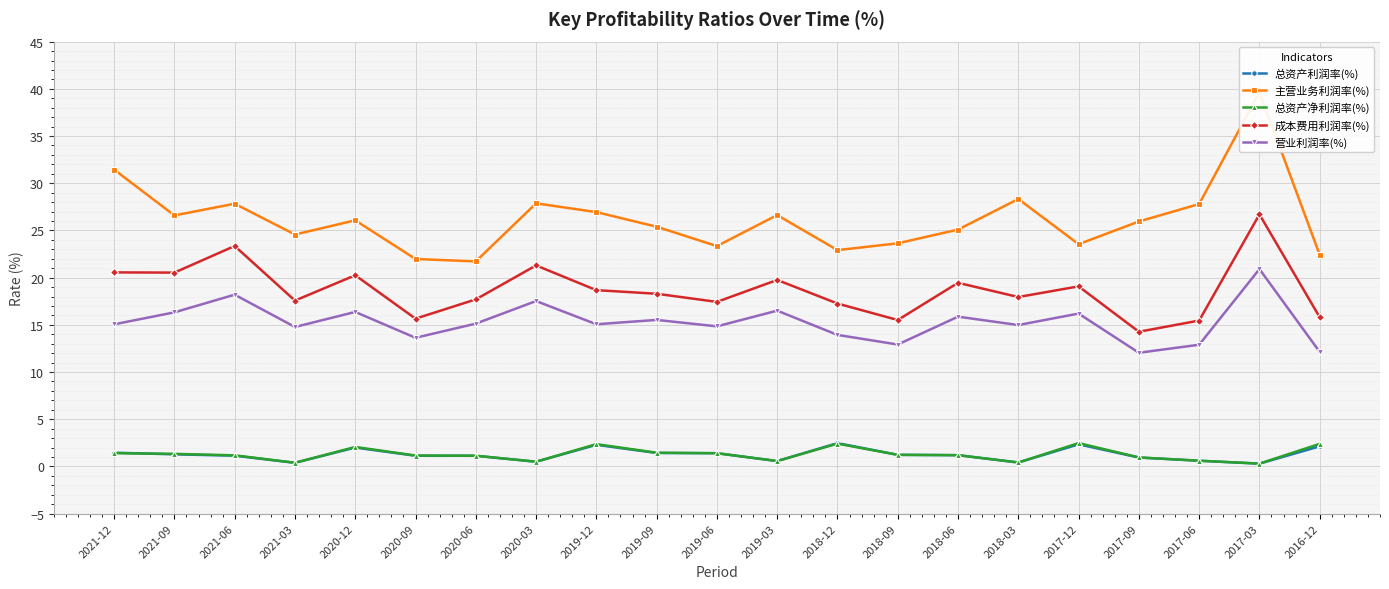

Between 2020-06 and 2021-09, which is larger?

2021-09